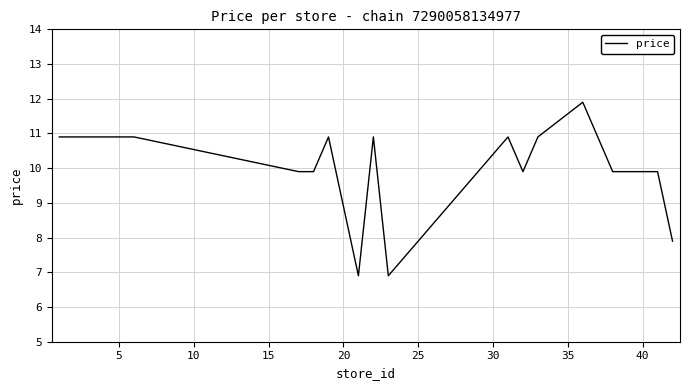

What is the greatest value displayed?

11.9